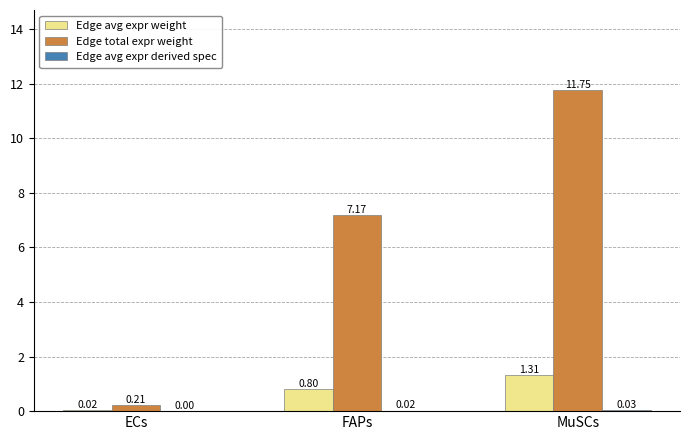

What is the difference between the Edge total expr weight values at ECs and MuSCs?

11.5